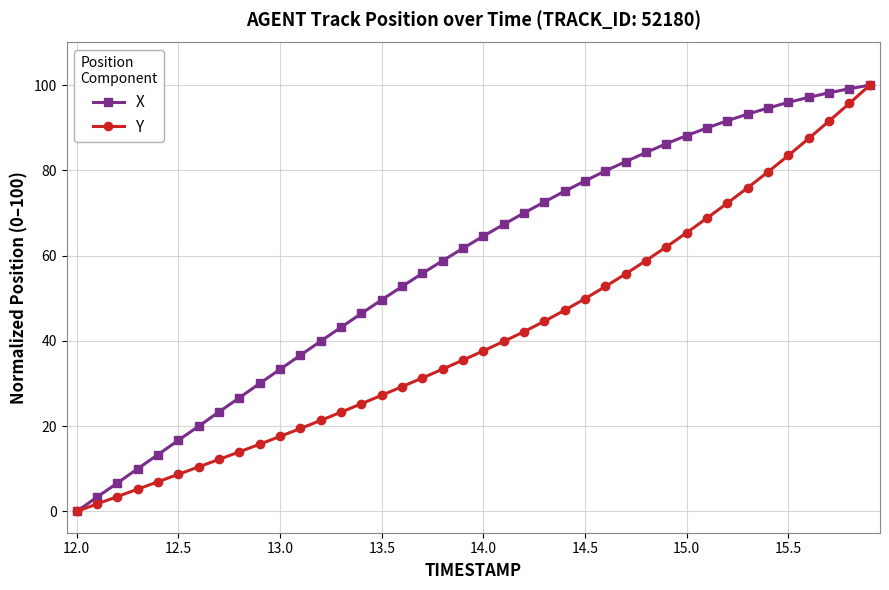

Which series has the largest total across all categories?

X